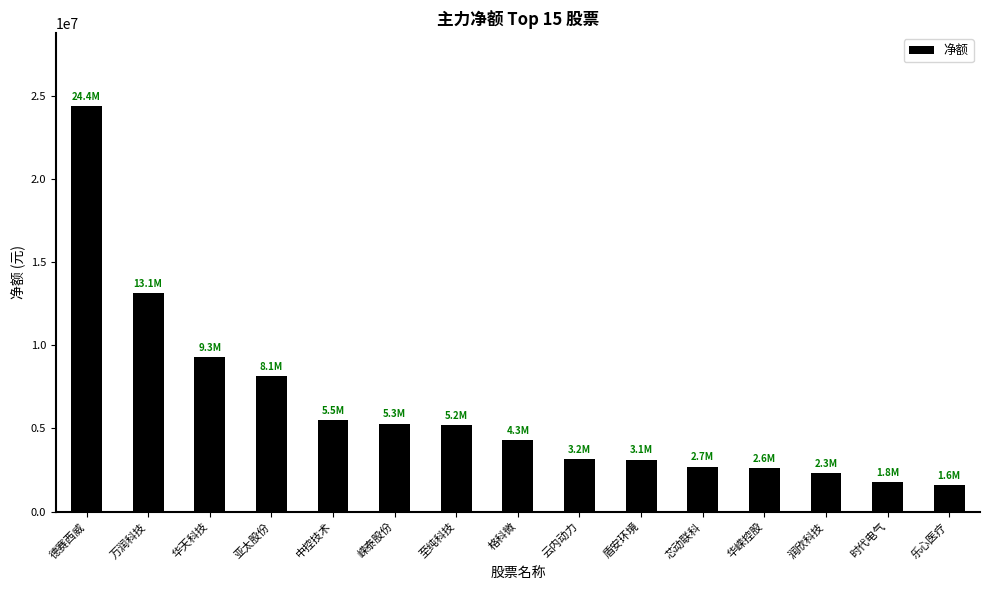

What is the maximum value shown in the chart?

24368302